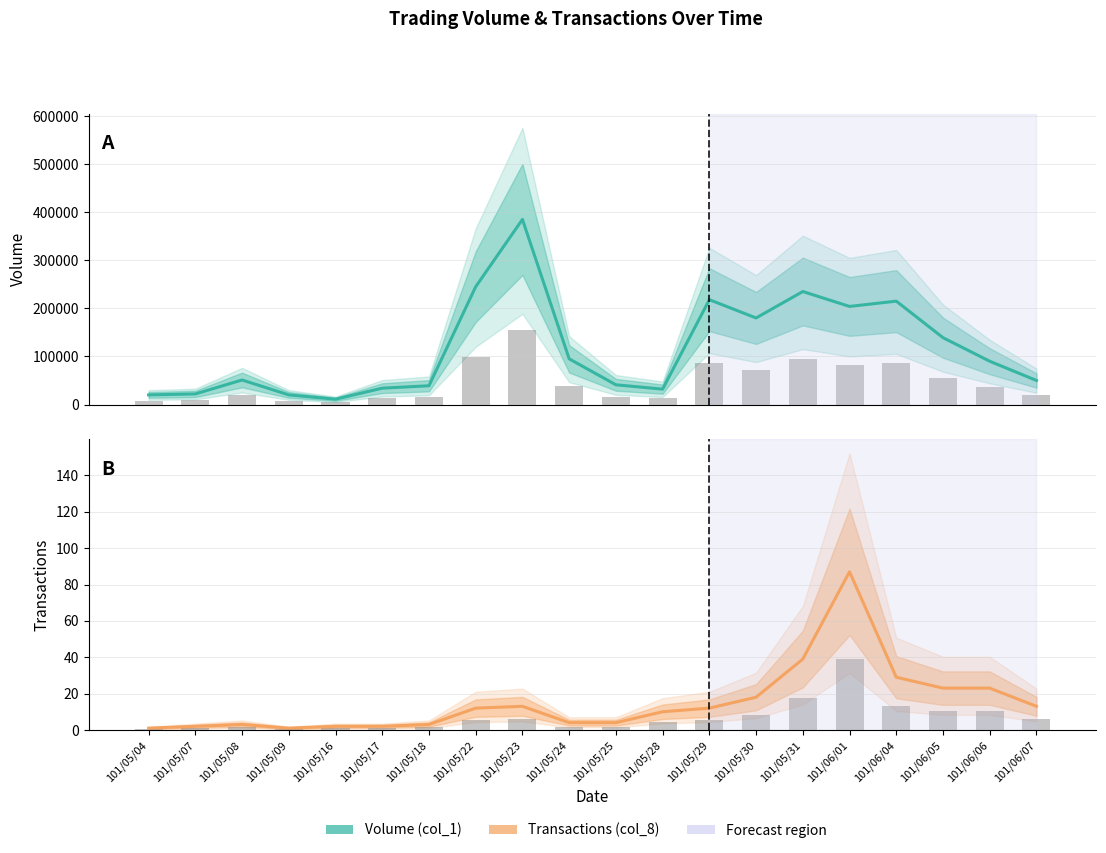

What is the label of the 3rd bar from the right?

101/06/05